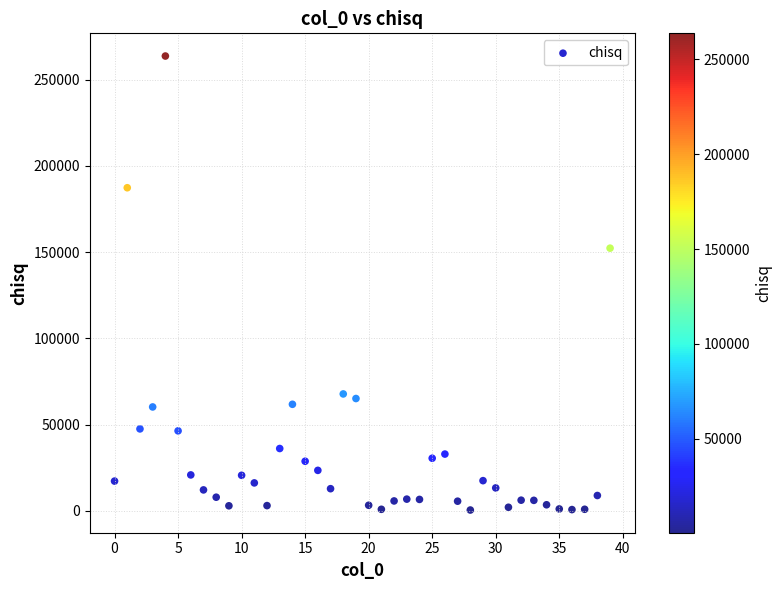

What Y value in the scatter plot is closest to 132091?

152311.2